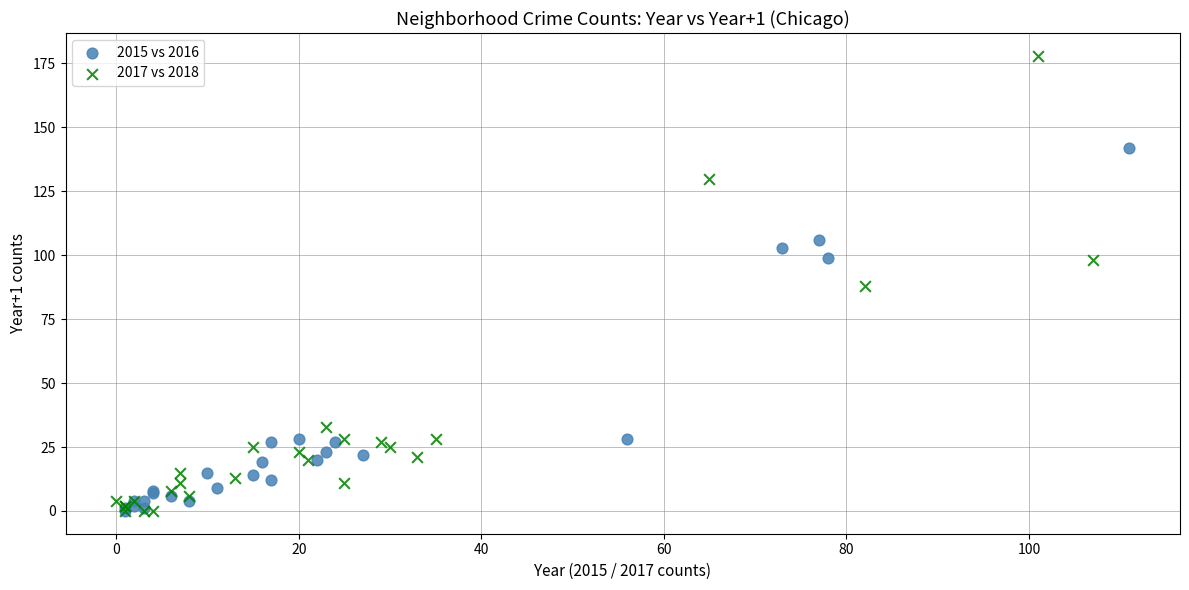

Which series has the widest spread of Y values?

2017 vs 2018